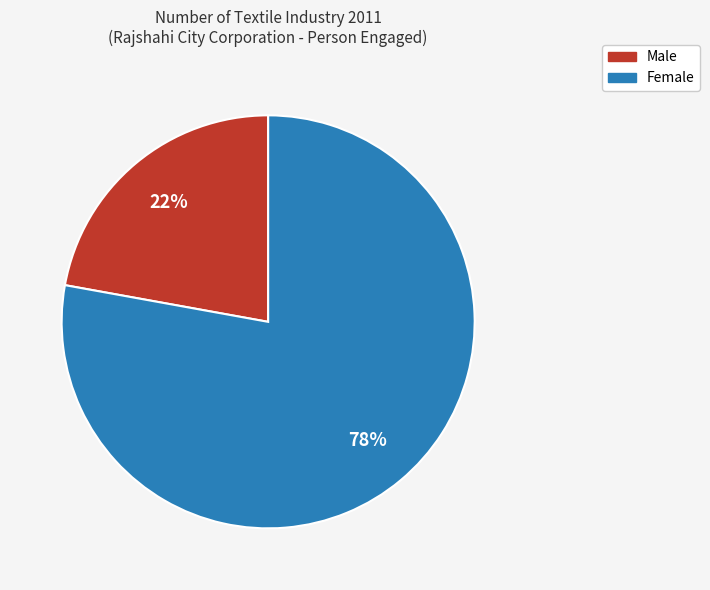

Rank the categories by value from highest to lowest.

Female, Male